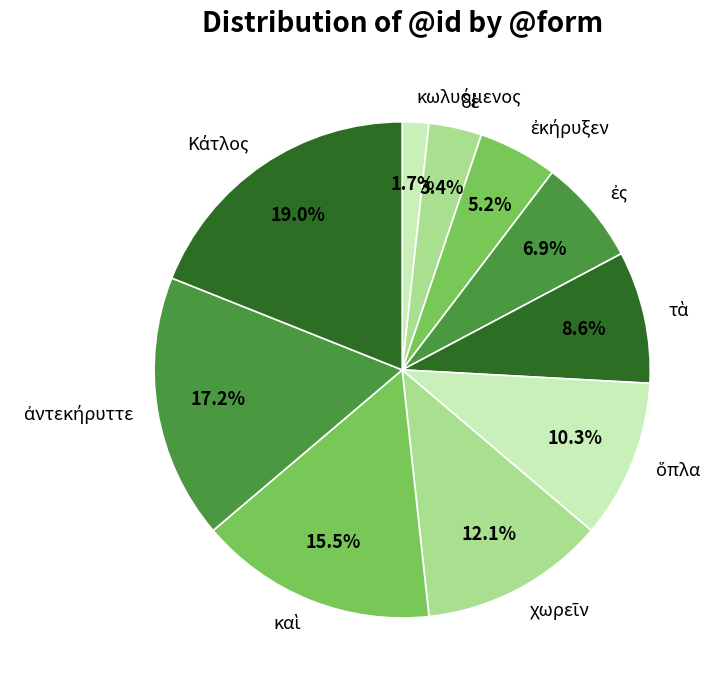

Does any single category account for the majority?

No